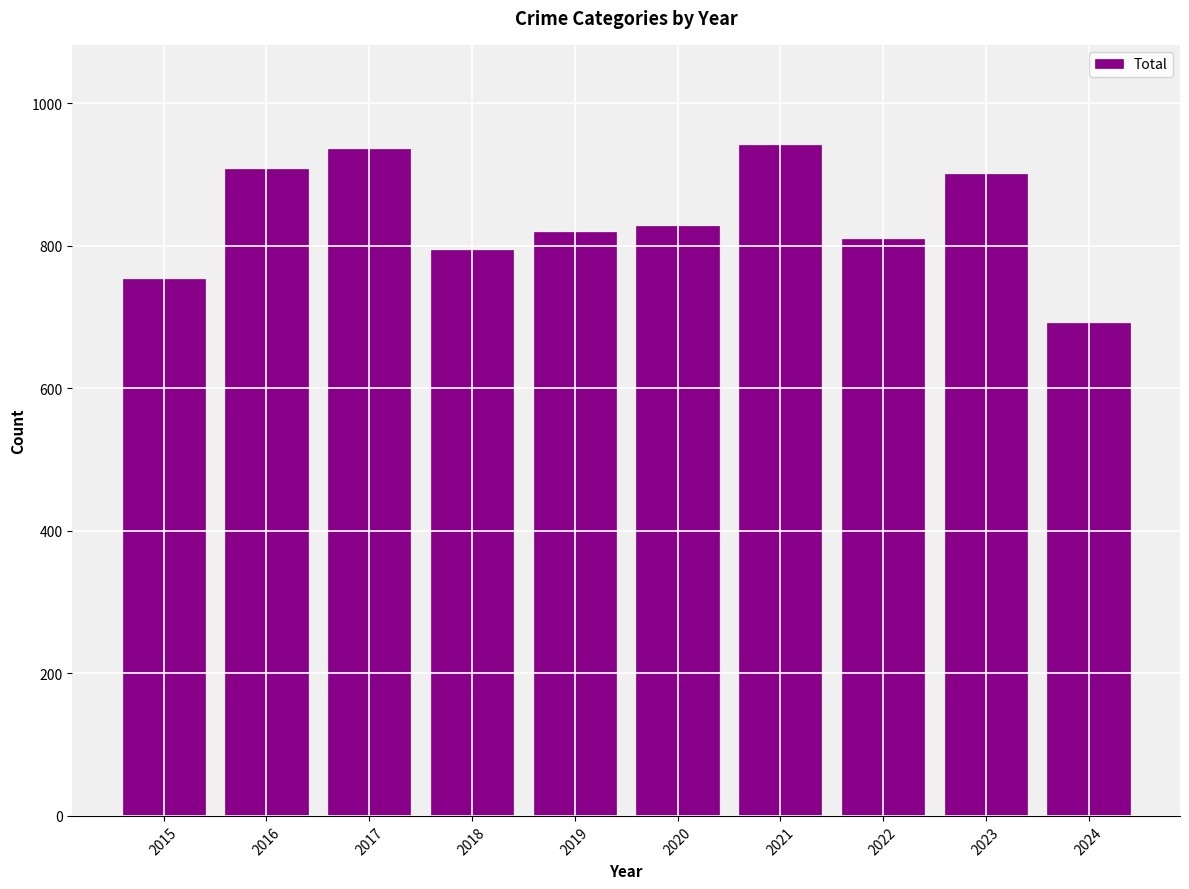

Are the bars grouped side by side (vs. stacked)?

No